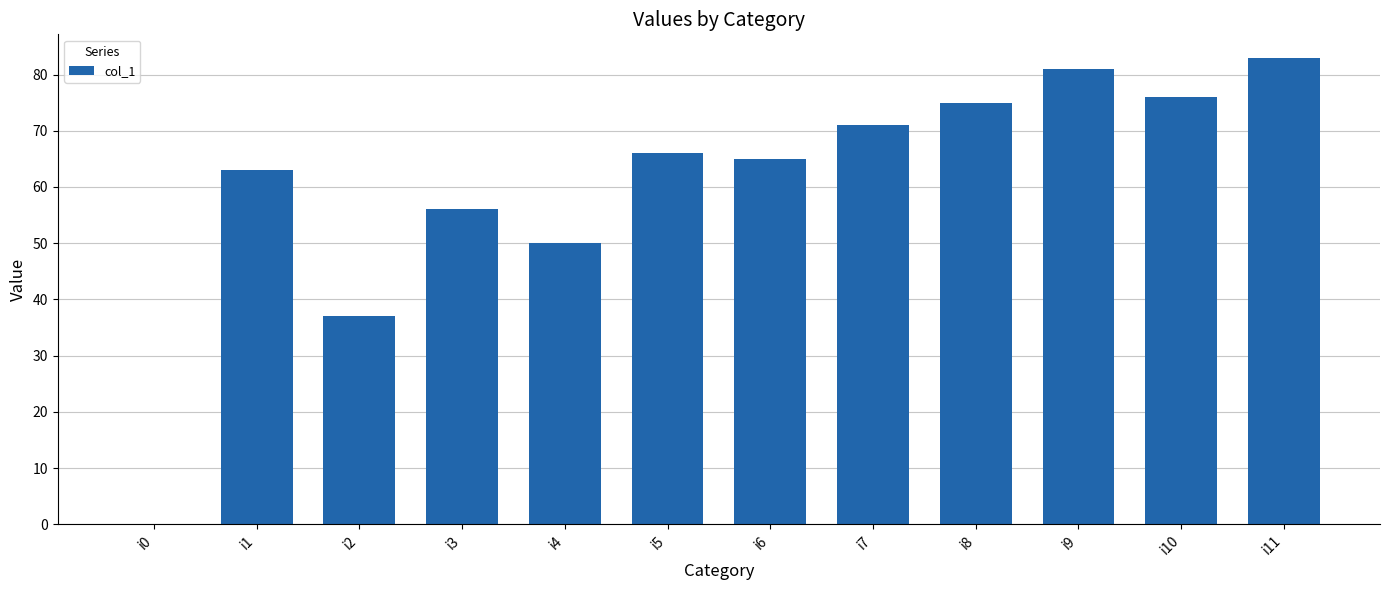

The chart shows a value of 31 at i7. True or false?

False